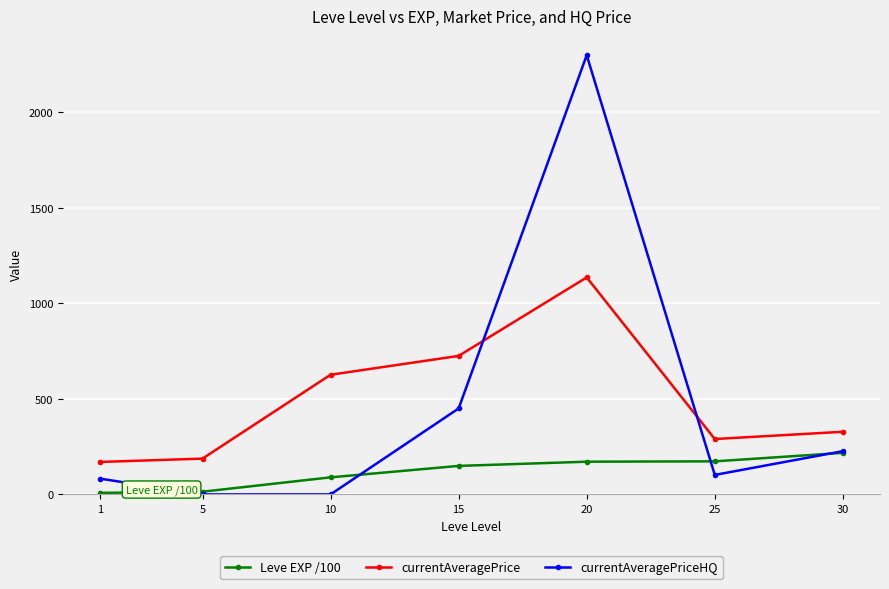

What is the difference between the maximum and minimum values in the currentAveragePrice series?

966.0